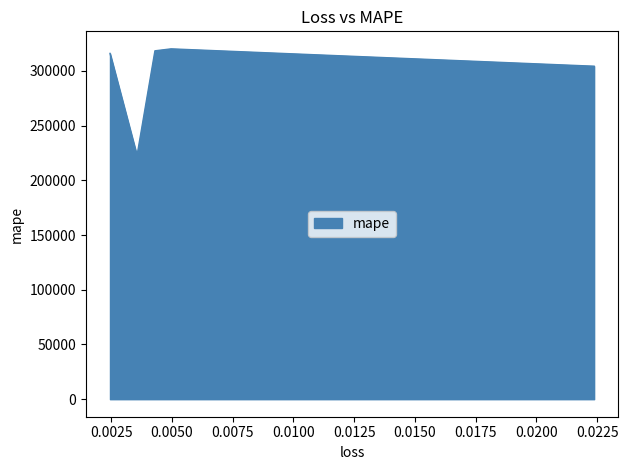

What is the smallest value displayed?

222558.2